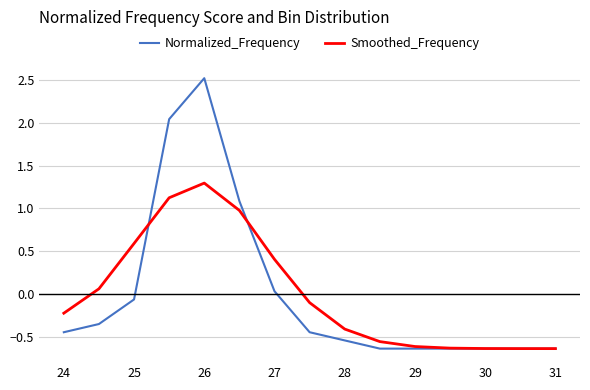

Rank the series by their maximum value, from highest to lowest.

Normalized_Frequency, Smoothed_Frequency